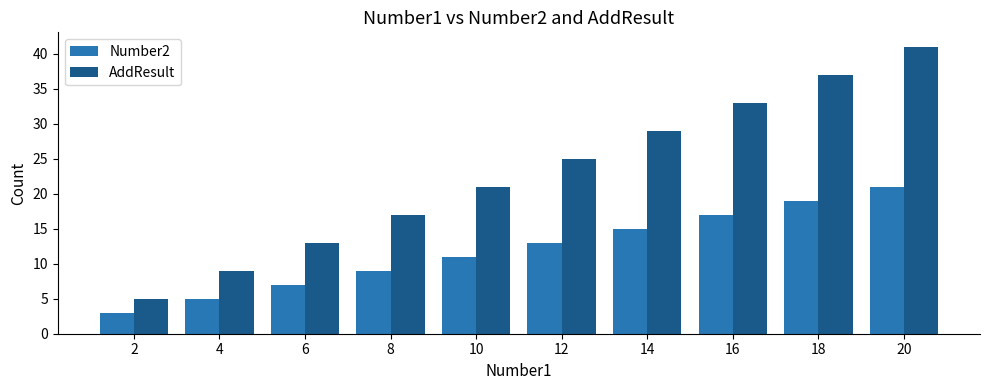

Which category has the lowest value in the AddResult series?

2